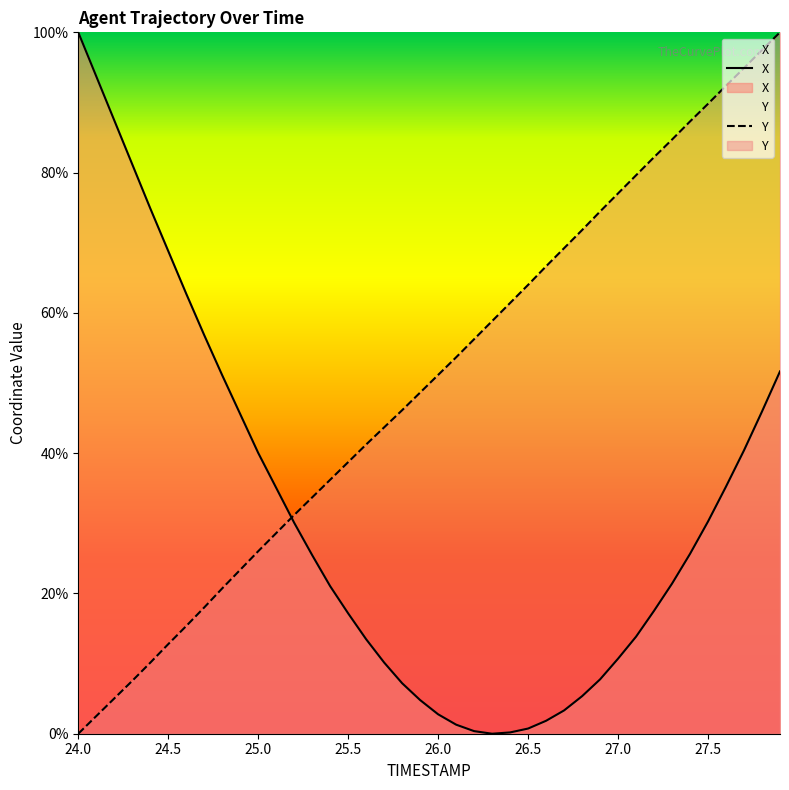

The Y series shows 48.6 at 25.9. True or false?

True